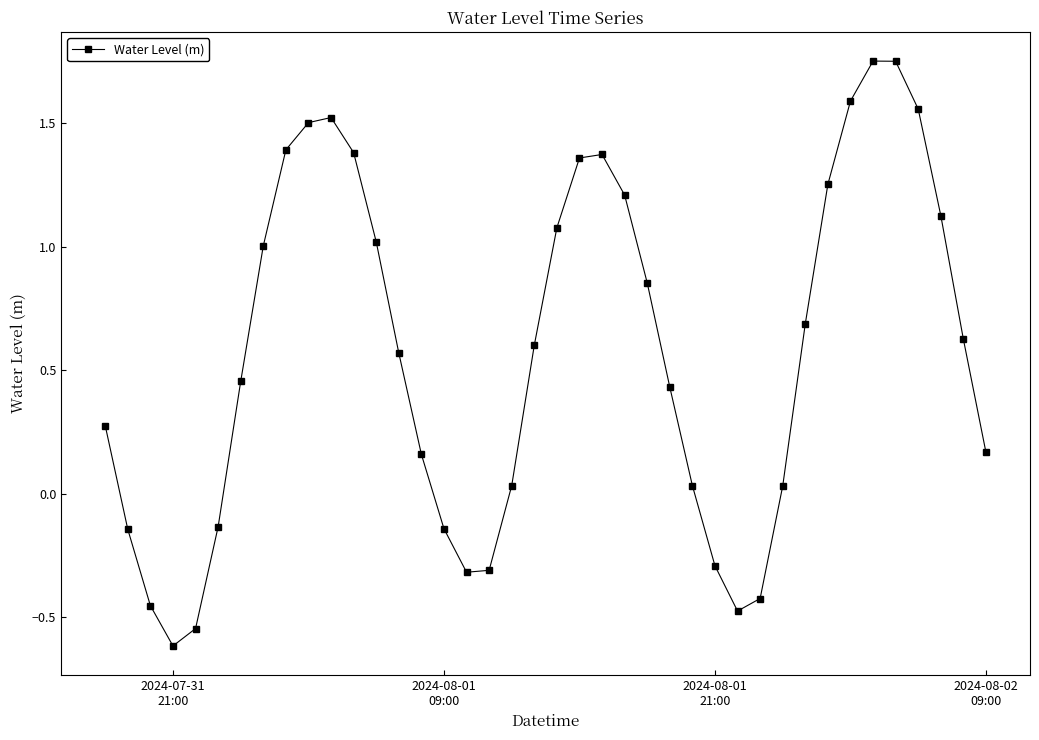

True or false: the data has more than 2 interior local peaks.

True